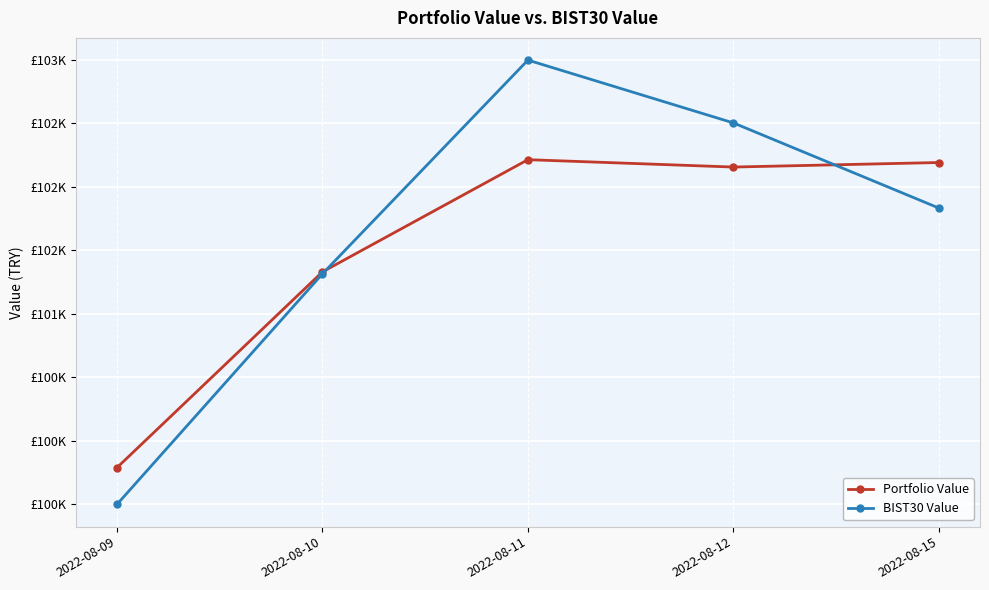

True or false: Portfolio Value and BIST30 Value intersect in this chart.

True